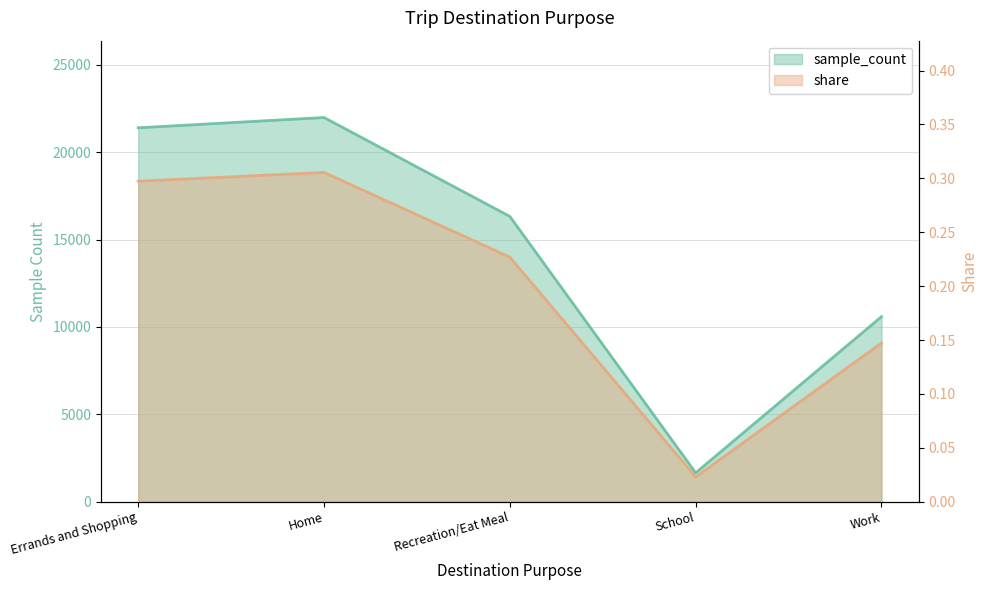

How many values in the sample_count series exceed 16326?

2